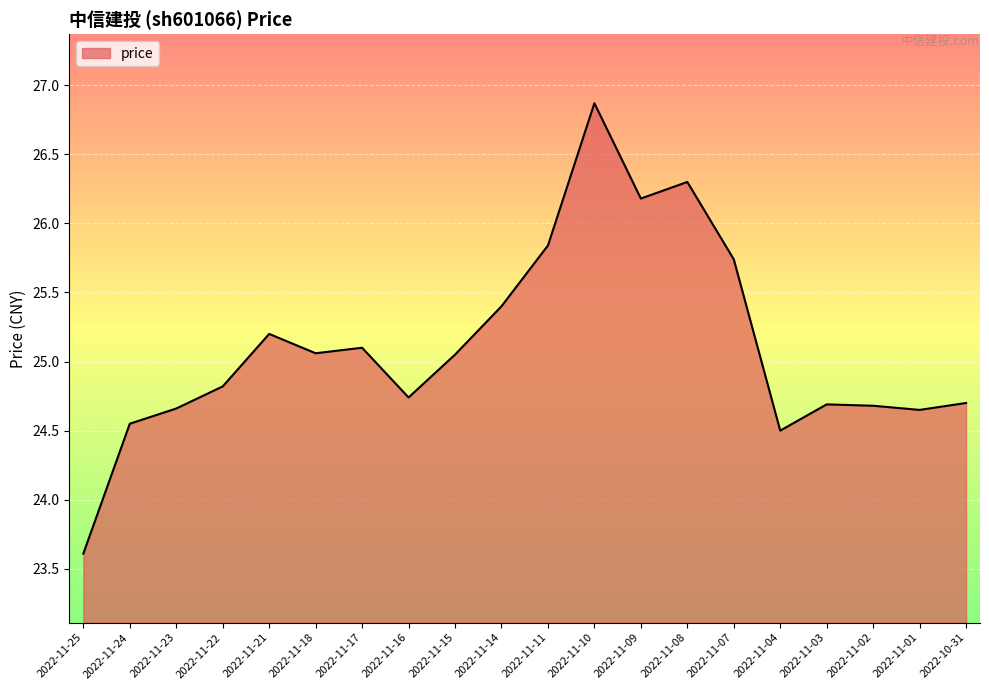

What is the ratio of the value at 2022-11-01 to the value at 2022-11-07?

1.0